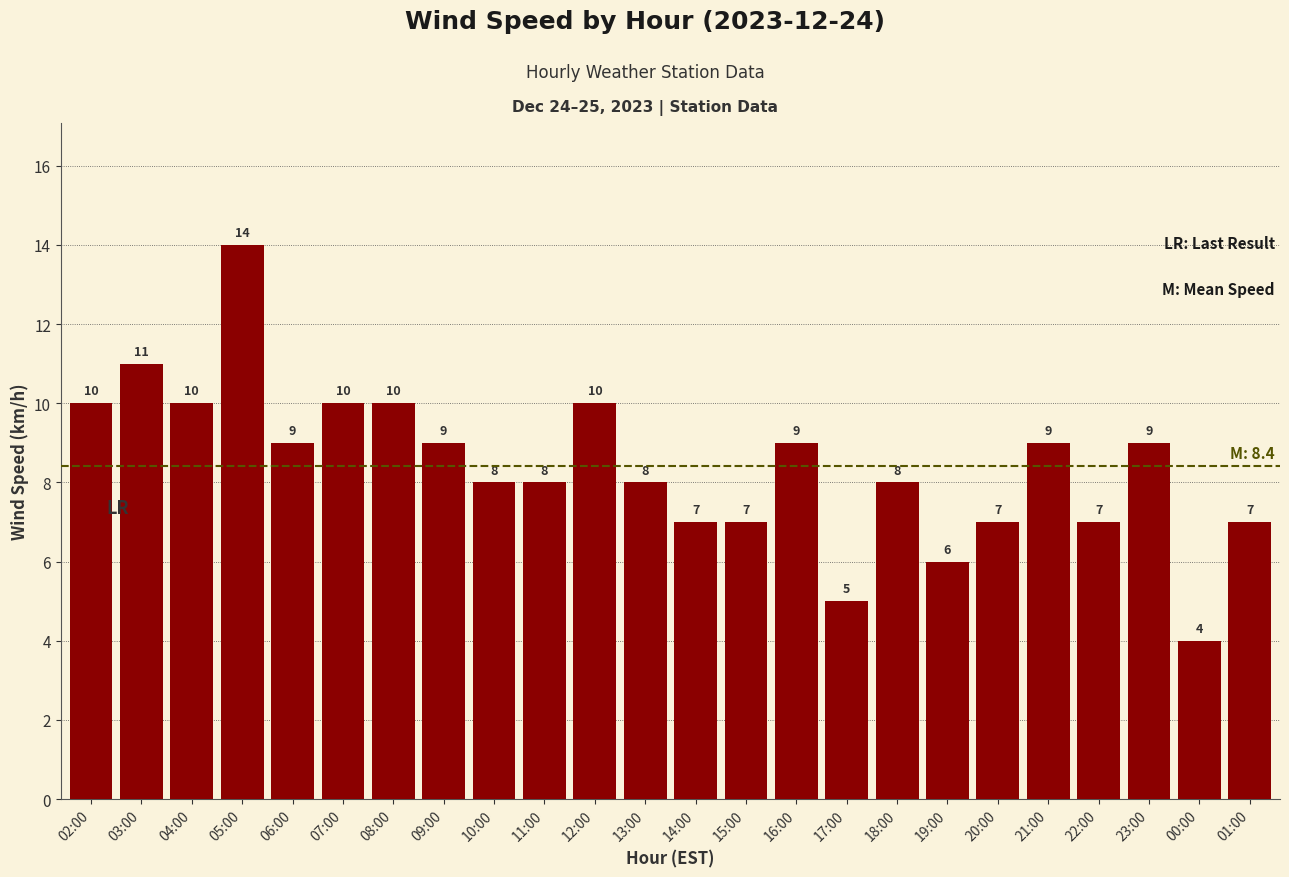

At which category does the chart reach its peak across all series?

05:00